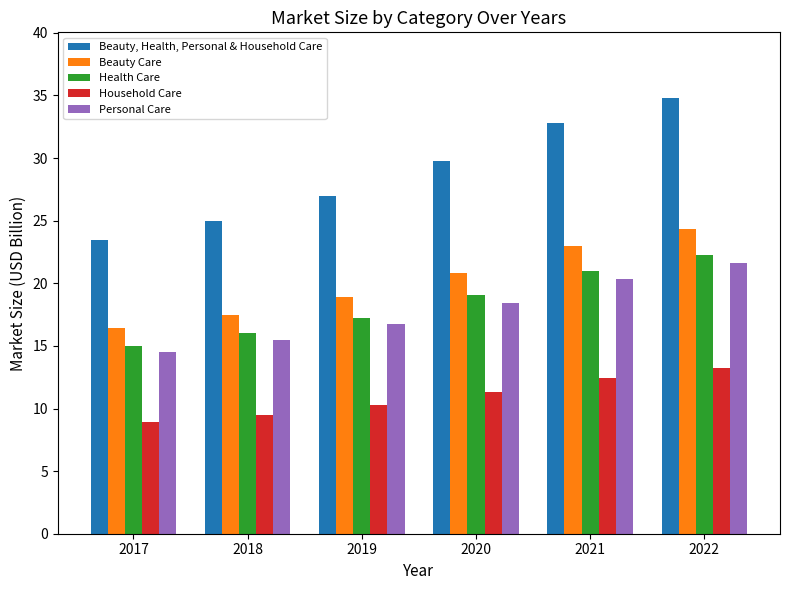

Reading left to right, list all the values displayed in this chart.

Beauty, Health, Personal & Household Care: 23.4	25.0	27.0	29.8	32.8	34.8
Beauty Care: 16.4	17.5	18.9	20.8	23.0	24.4
Health Care: 15.0	16.0	17.3	19.1	21.0	22.3
Household Care: 8.9	9.5	10.2	11.3	12.5	13.2
Personal Care: 14.5	15.5	16.7	18.5	20.3	21.6